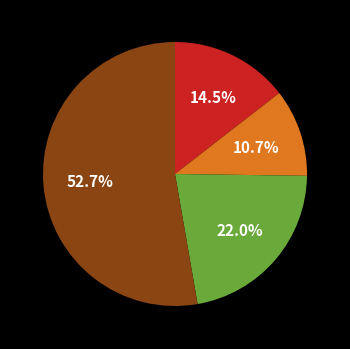

Is there any slice that represents more than half of the pie?

Yes